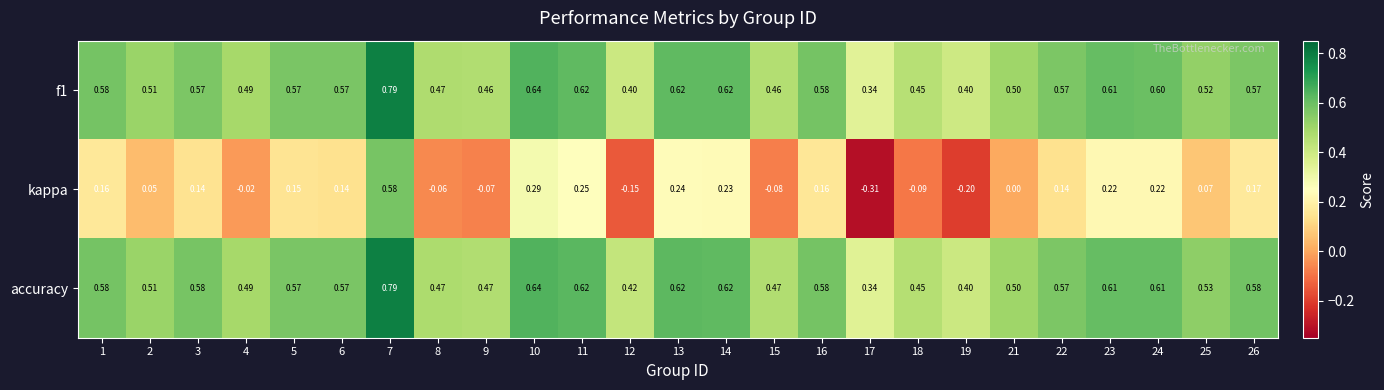

Which series has the widest spread of values?

kappa